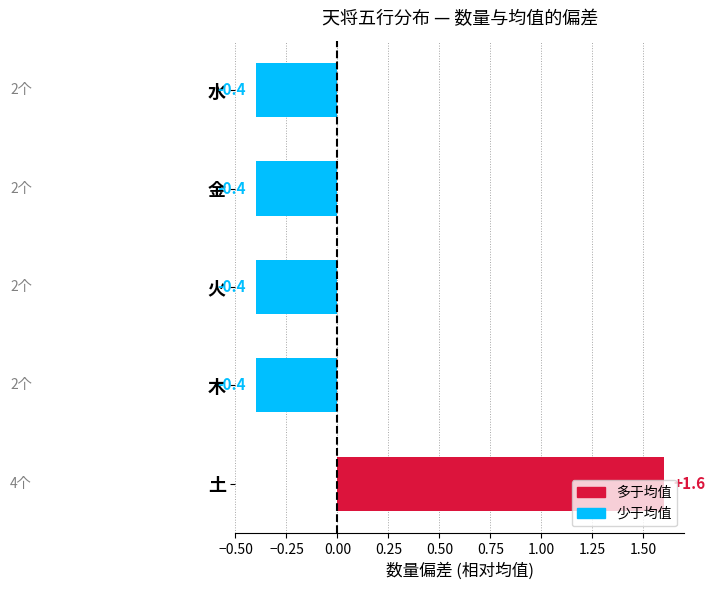

The value at 火 is -0.4. True or false?

True